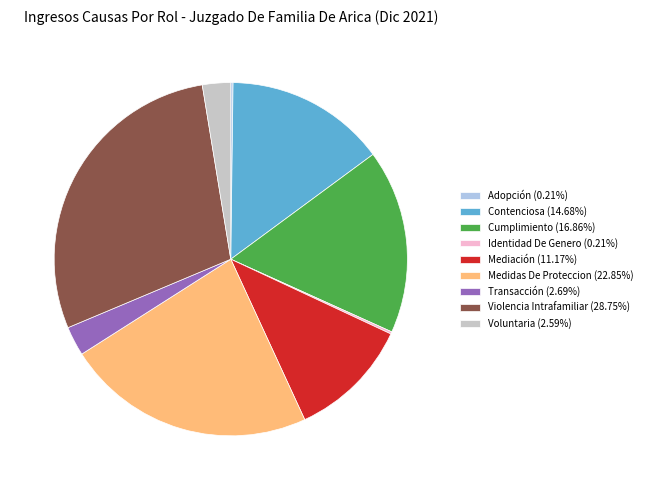

True or false: Contenciosa accounts for 7% of the total.

False